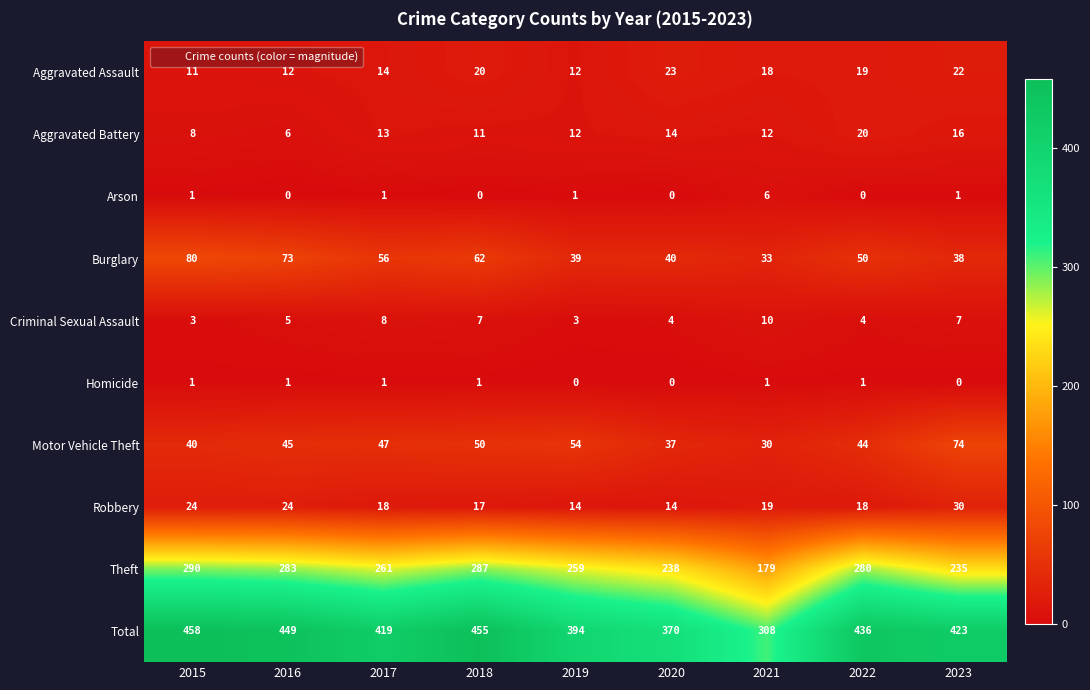

At how many categories does at least one series exceed 375?

7